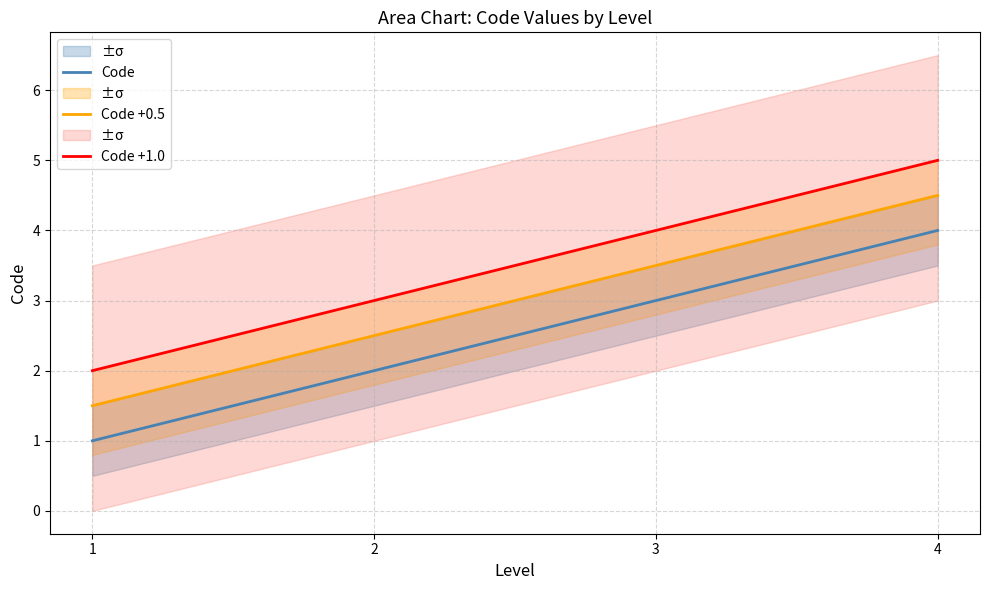

Where is Code nearest to the value 2?

2